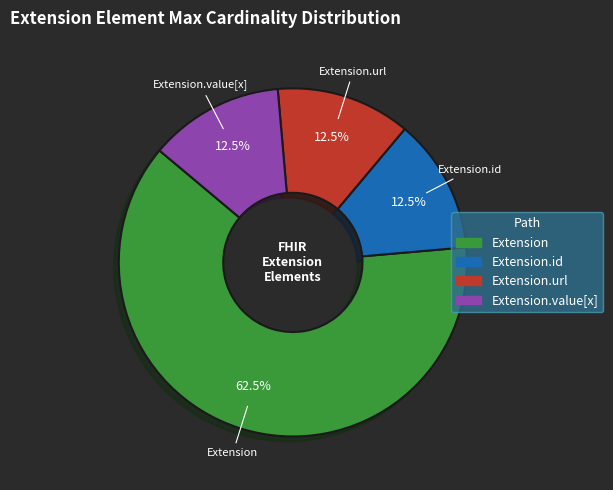

To the nearest percent, what is the difference between the largest and smallest slice percentages?

50%